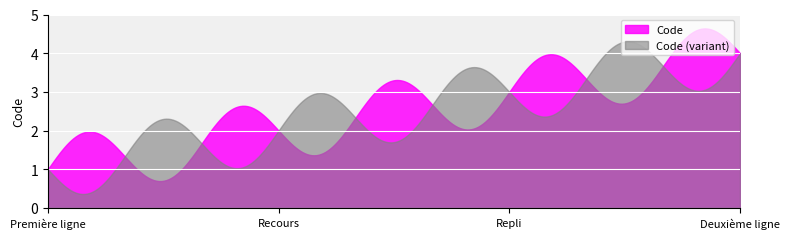

Read the value at Deuxième ligne.

4